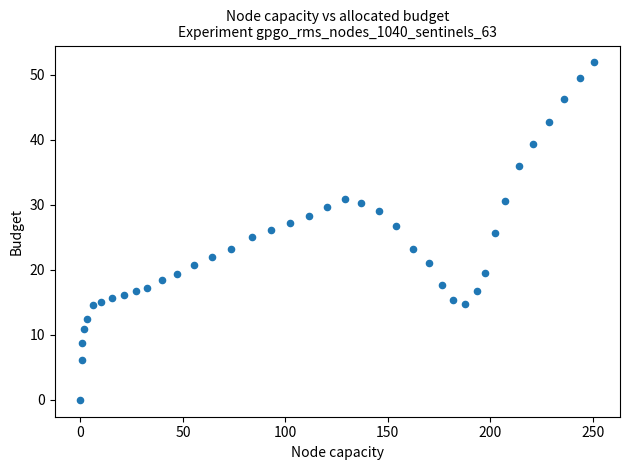

What is the range of Y values (max minus min)?

51.9